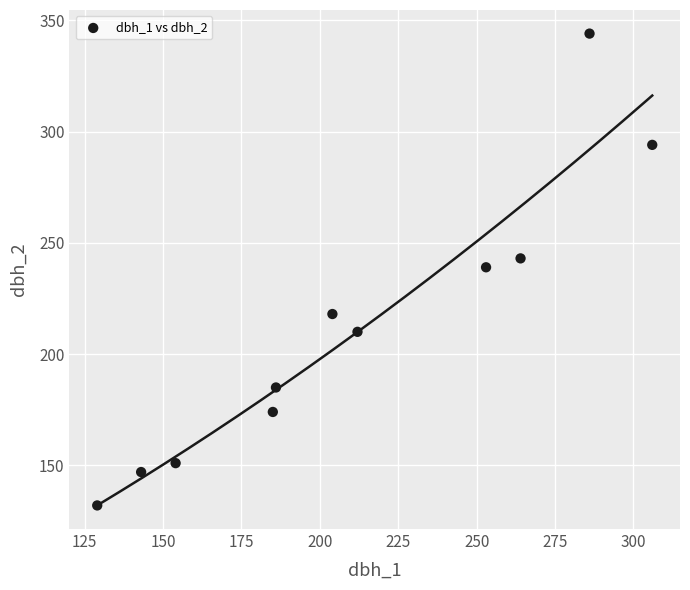

What is the average X value?

211